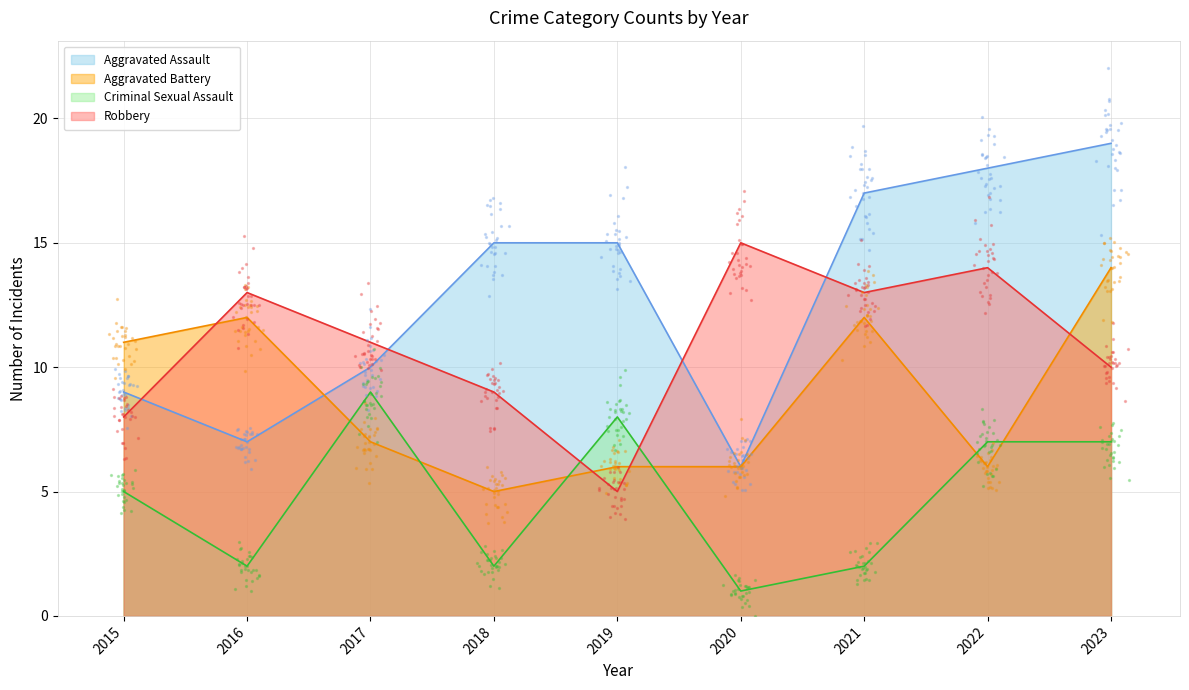

Which series reaches the maximum Y coordinate?

Aggravated Assault